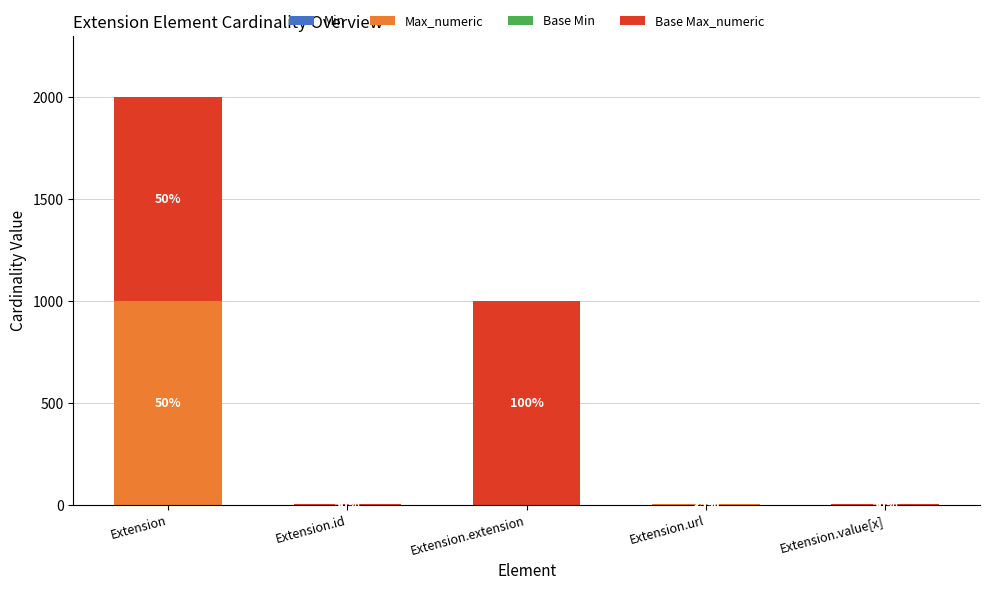

Rank the categories by Max_numeric value from lowest to highest.

Extension.extension, Extension.id, Extension.url, Extension.value[x], Extension